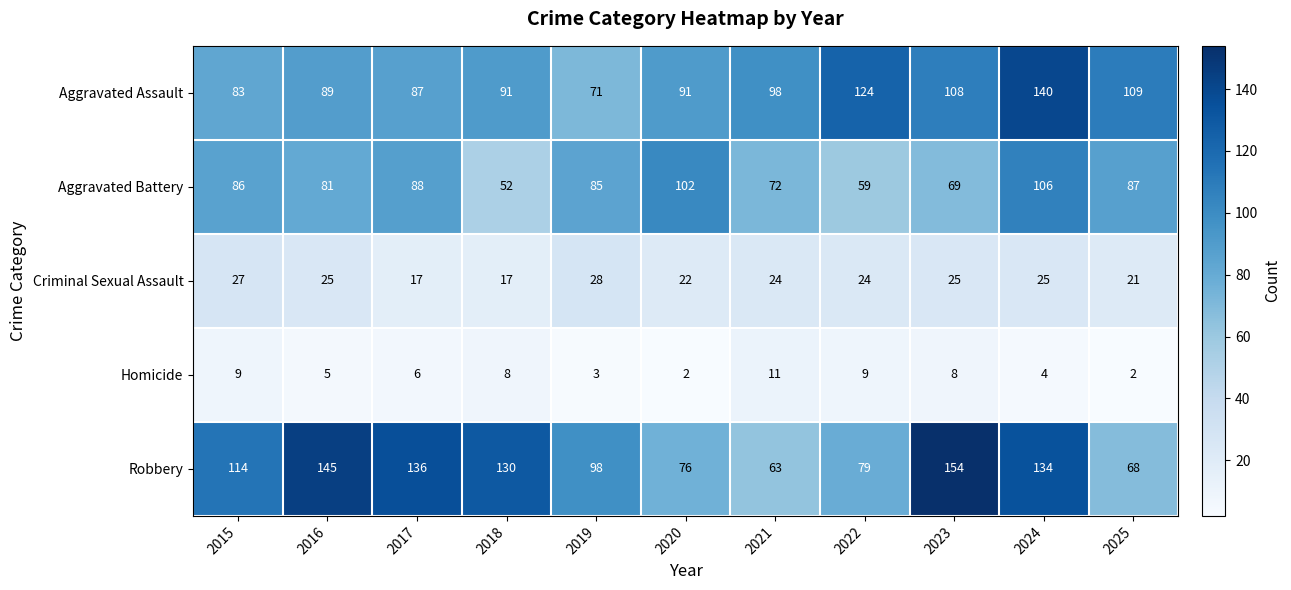

Is it true that Robbery equals 79 at 2022?

True